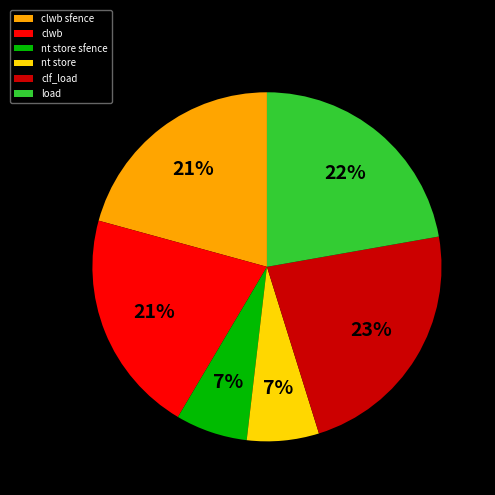

Is clwb the majority of the pie?

No